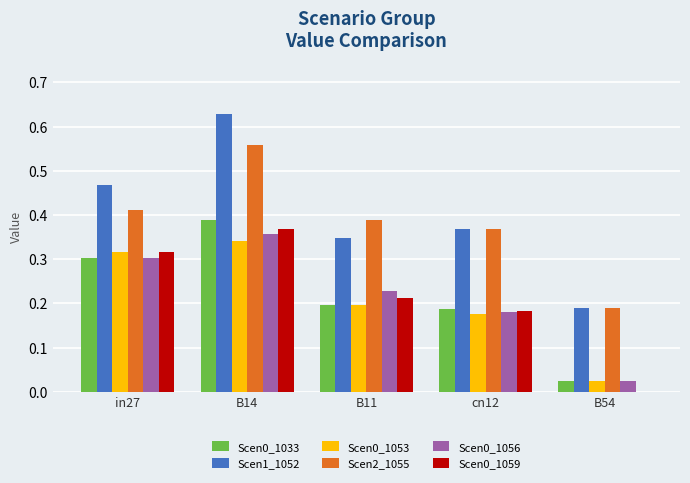

At which category does the chart reach its peak across all series?

B14